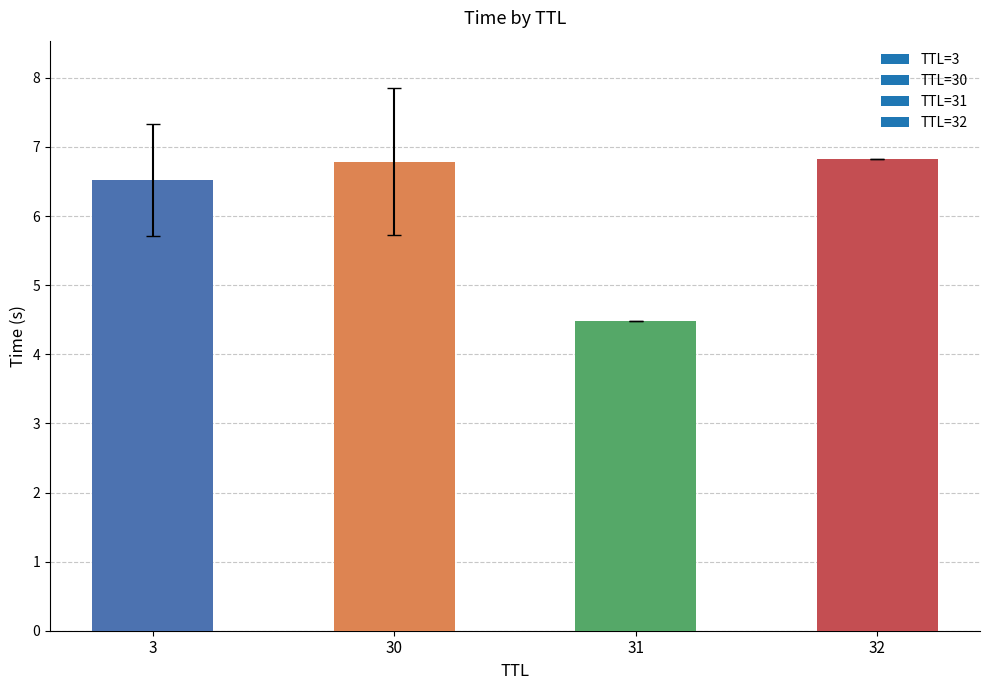

Reading left to right, what are all the values shown in this chart?

6.5	6.8	4.5	6.8